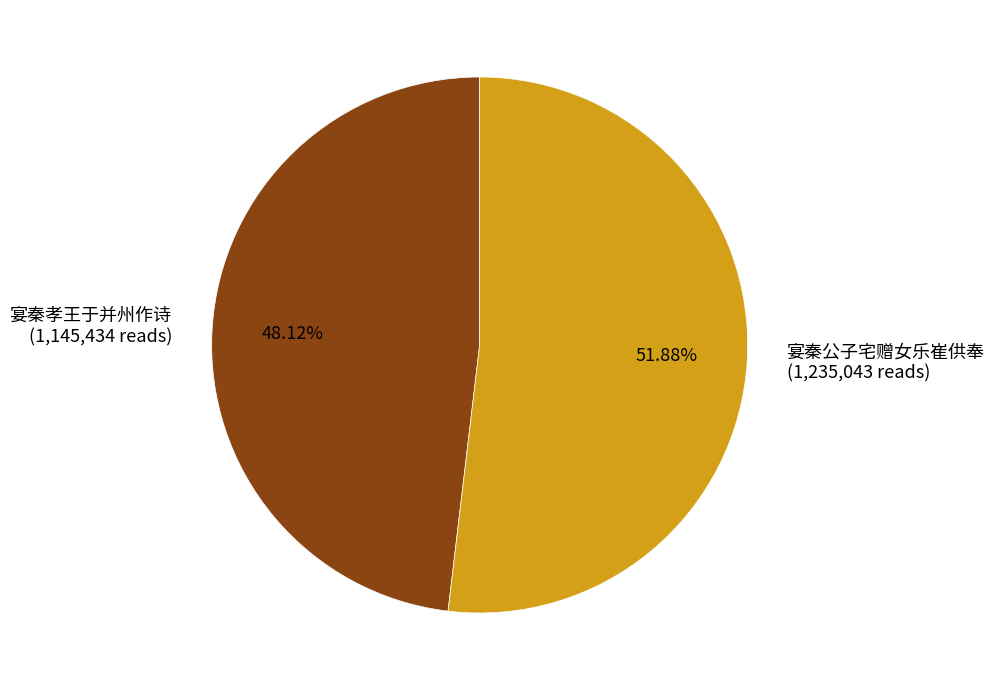

To the nearest percent, what portion does 宴秦孝王于并州作诗 represent?

48%